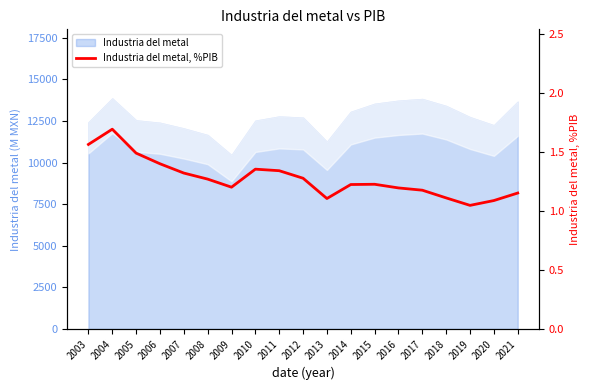

What is the value of the 10th point from the left?

1.3